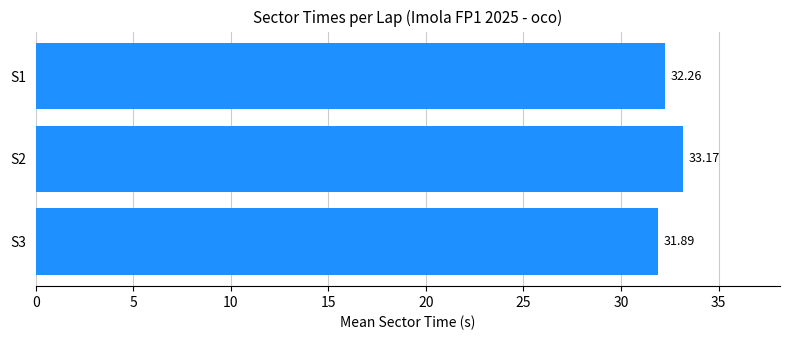

How many data points are less than 32?

1